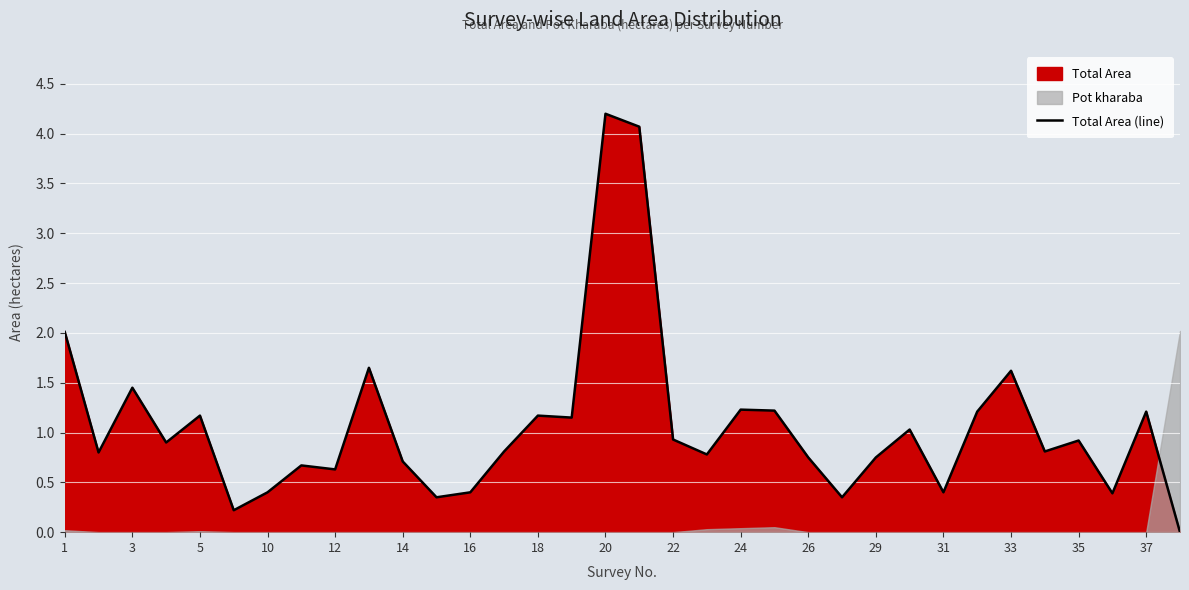

How many interior local peaks (higher than both neighbors) does the data have?

11